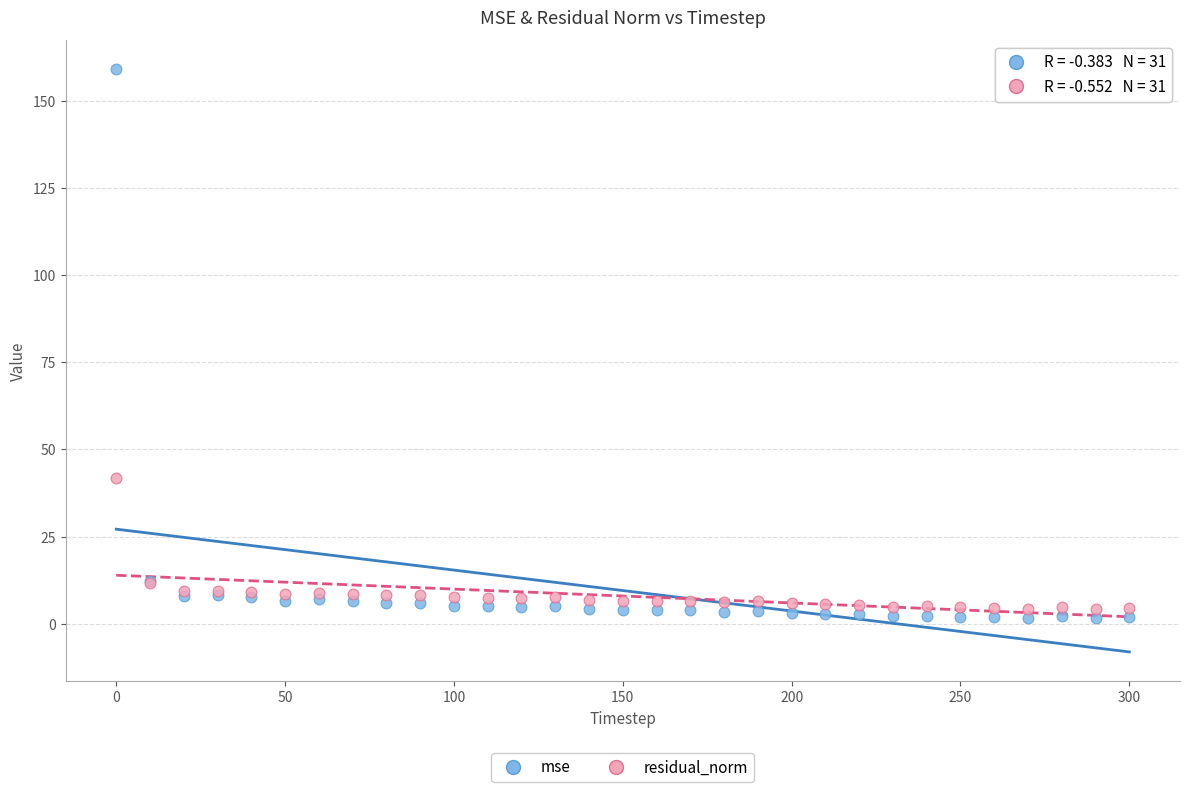

What is the X range (max minus min) for the scatter plot?

300.0